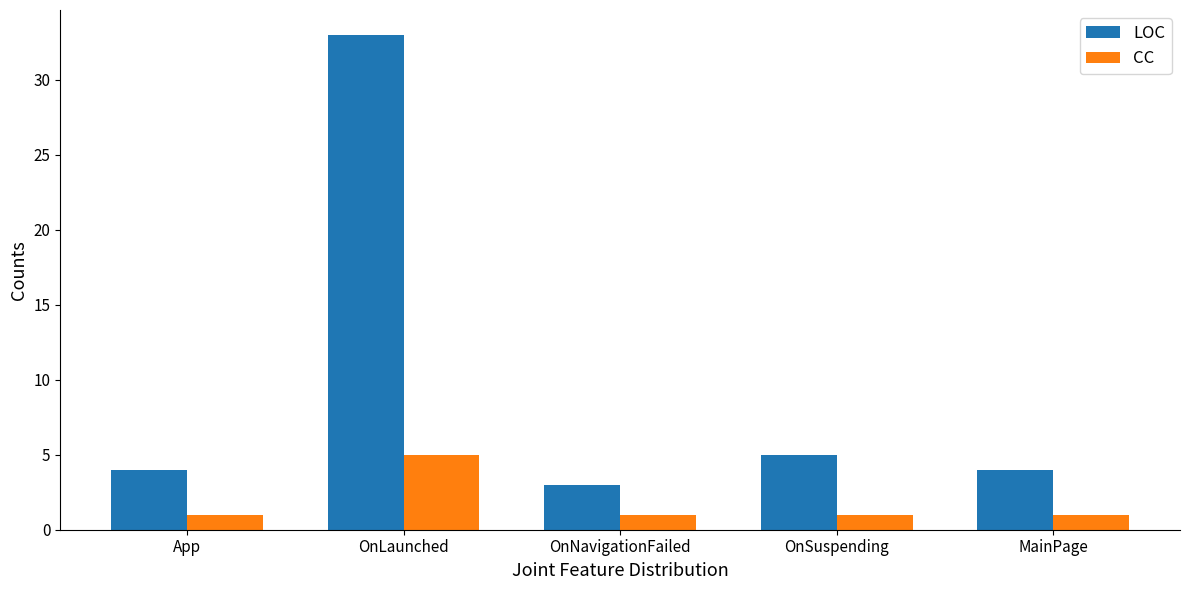

Which series has the widest spread of values?

LOC